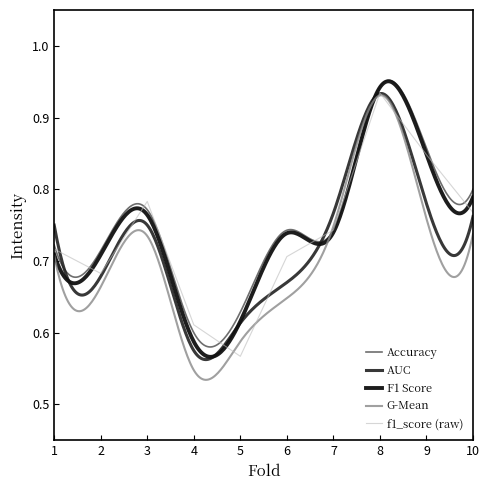

What is the difference between the maximum and minimum values in the g_mean series?

0.4